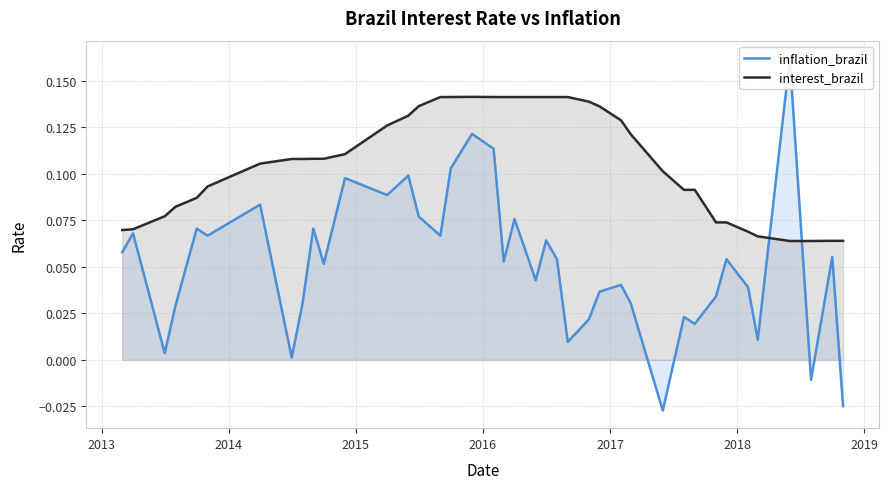

What is the difference between the maximum and second lowest values in the inflation_brazil series?

0.2